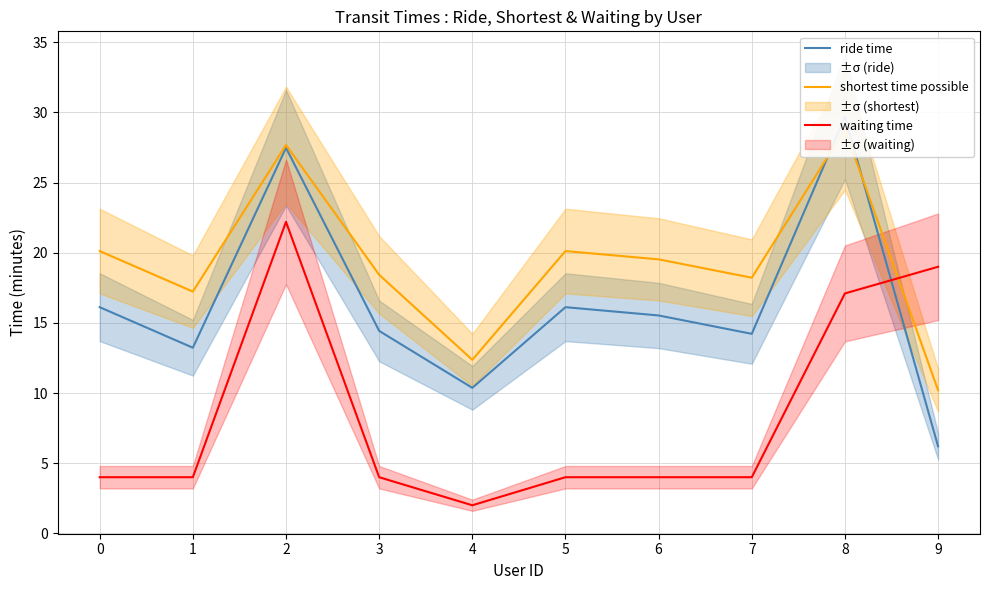

Reading left to right, transcribe all the data shown in this chart.

ride time: 0=16.1	1=13.2	2=27.5	3=14.4	4=10.4	5=16.1	6=15.5	7=14.2	8=29.7	9=6.2
shortest time possible: 0=20.1	1=17.2	2=27.7	3=18.4	4=12.4	5=20.1	6=19.5	7=18.2	8=28.8	9=10.2
waiting time: 0=4.0	1=4.0	2=22.2	3=4.0	4=2.0	5=4.0	6=4.0	7=4.0	8=17.1	9=19.0